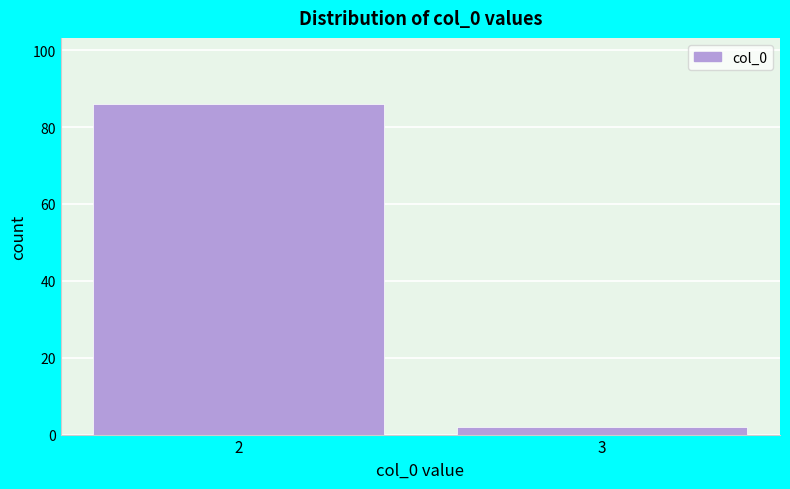

Reading left to right, what are all the values shown in this chart?

86	2